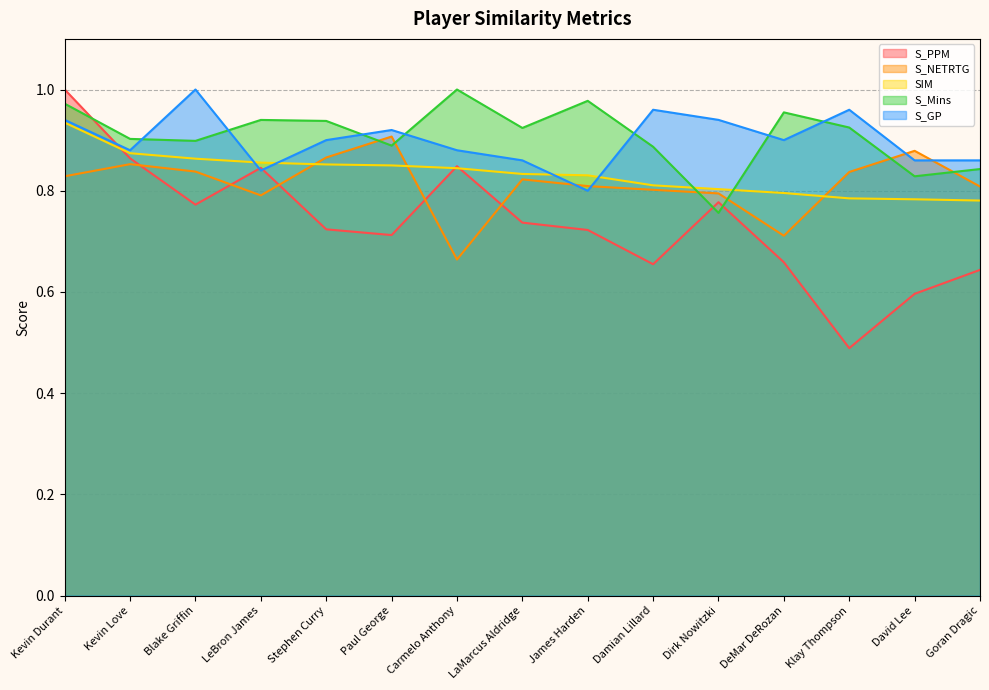

True or false: S_PPM and S_GP cross at least once.

True